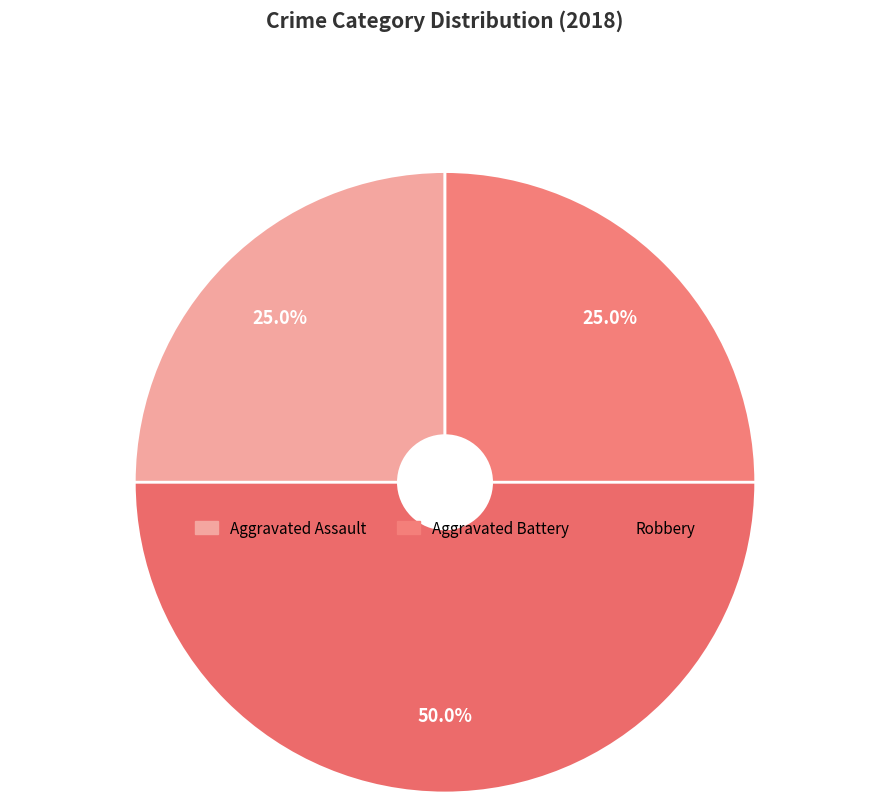

How many slices are in this pie chart?

3